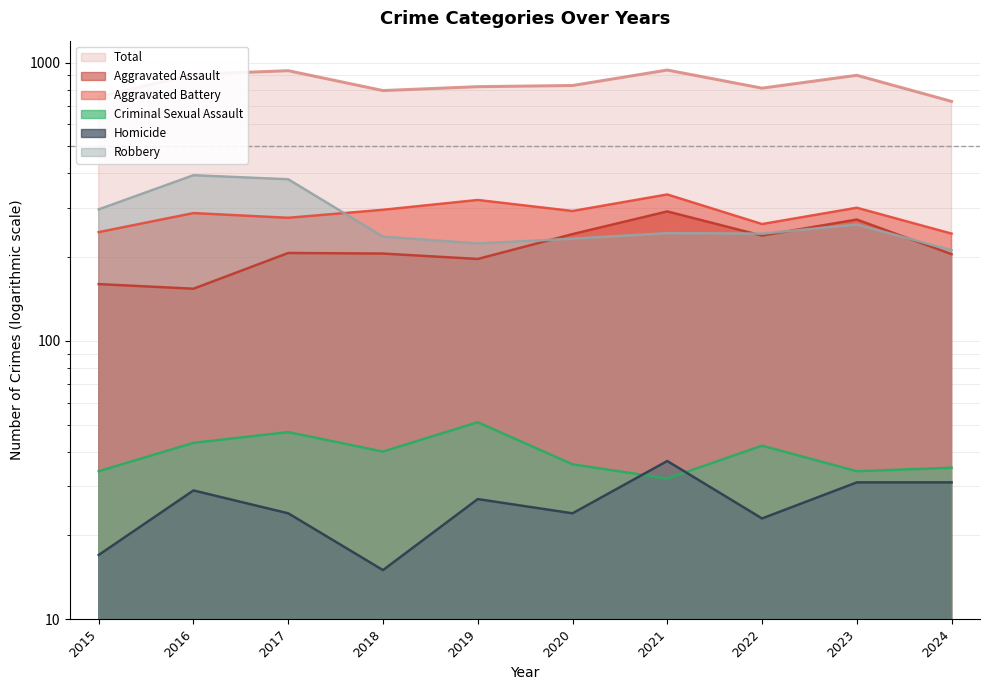

Which has a higher value, 2023 or 2019?

2023